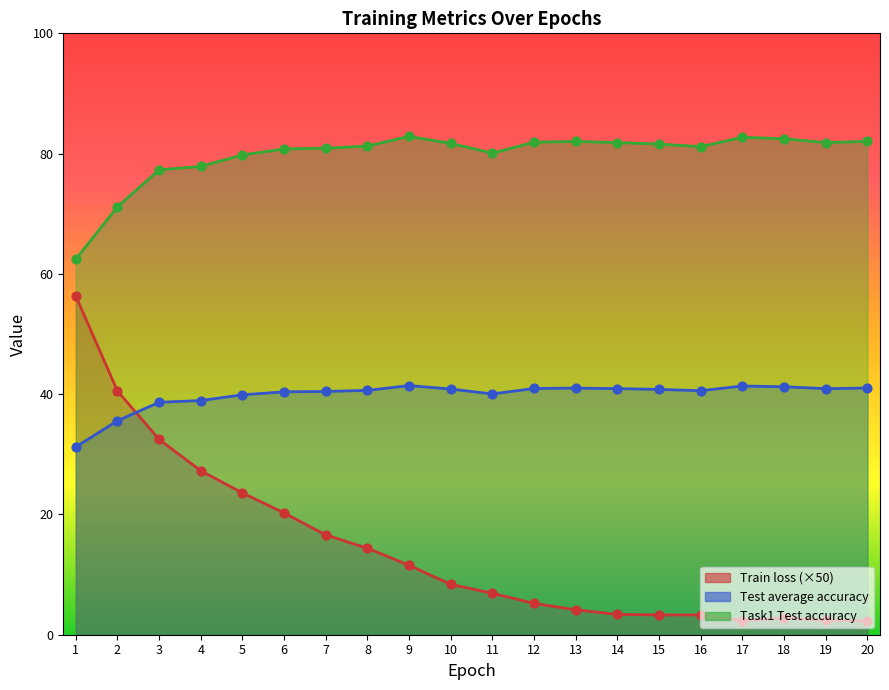

Is the value of Train loss at 2 greater than the value of Task1 Test accuracy at 20?

No